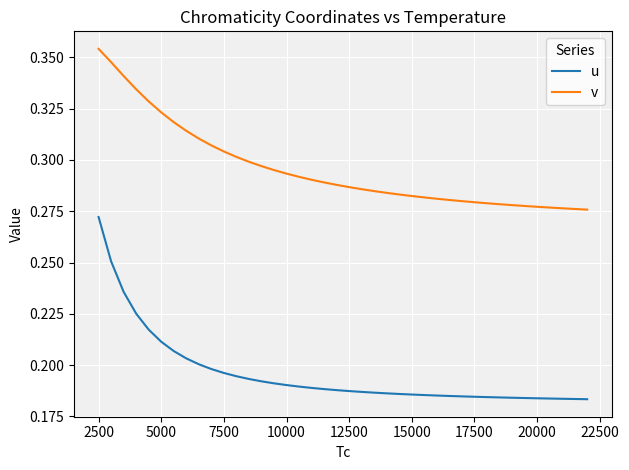

Does the chart display data point markers on the line(s)?

No